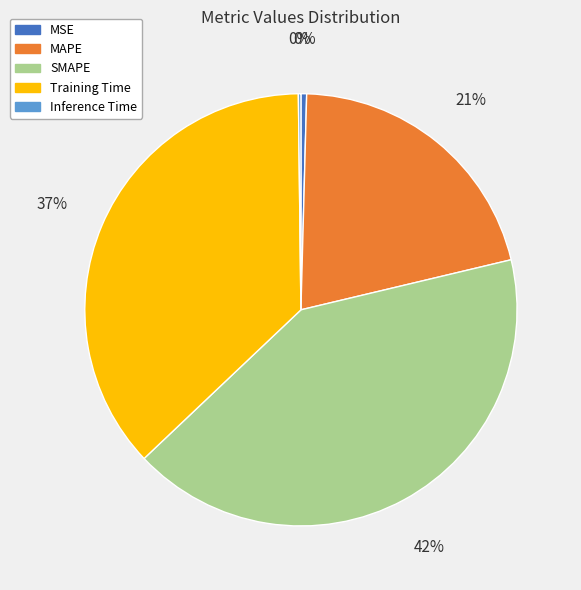

To the nearest percent, what is the combined percentage of Training Time and MSE?

37%